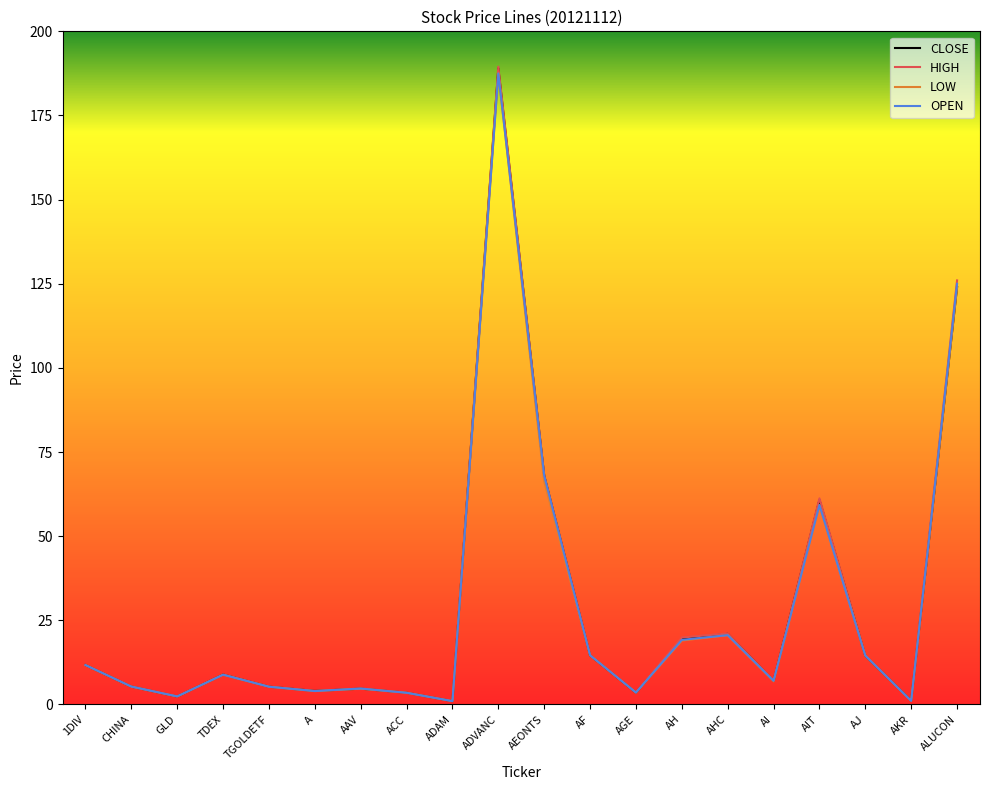

At which category does the chart reach its peak across all series?

ADVANC